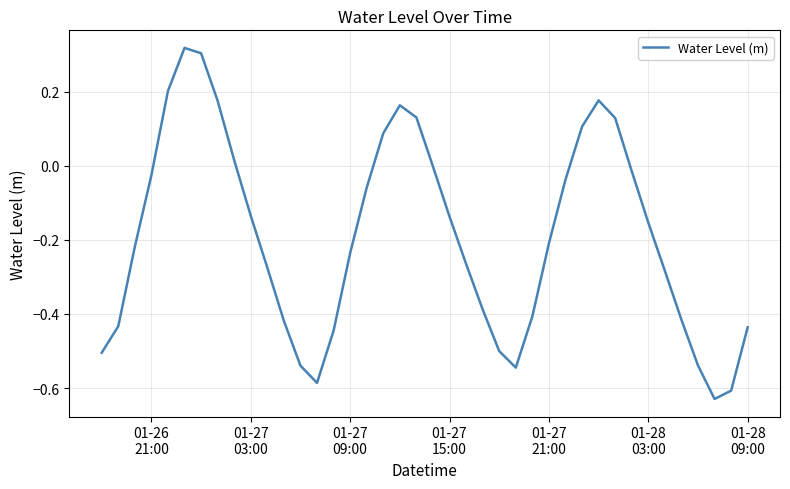

What is the difference between the maximum and minimum values?

0.9